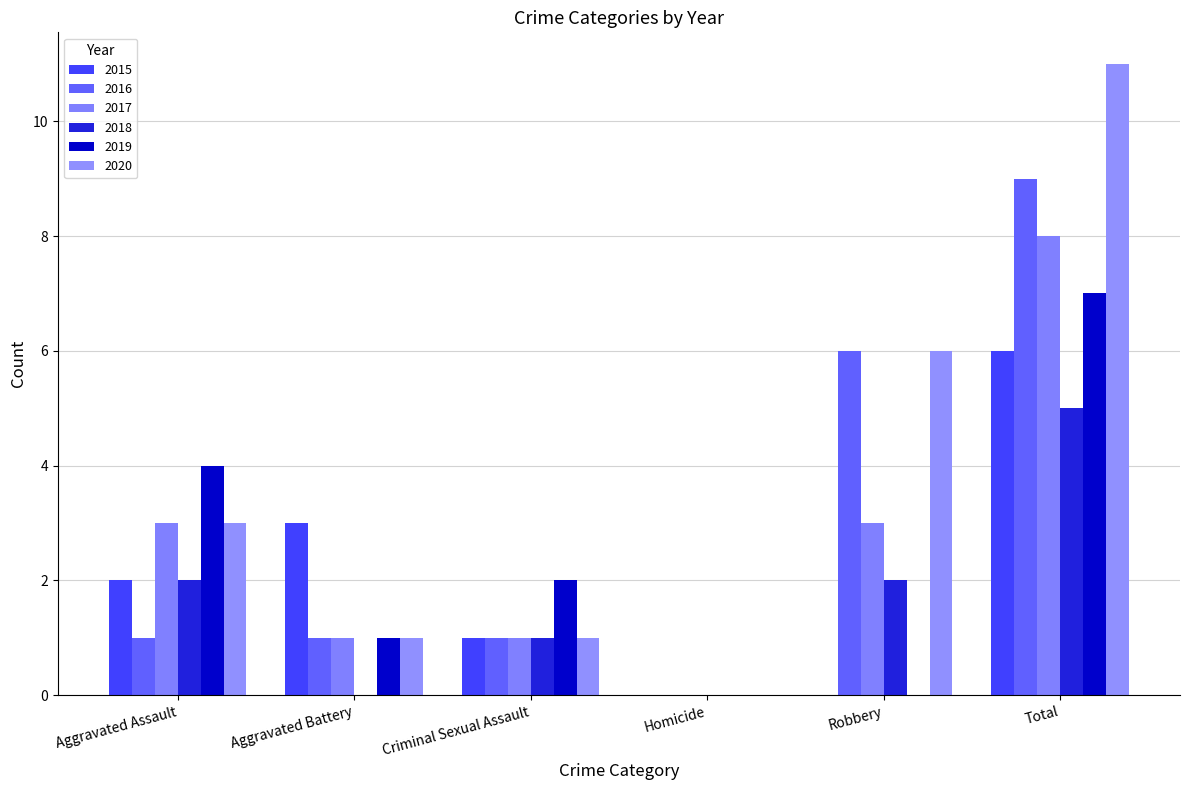

What is the sum of all 2020 values?

22